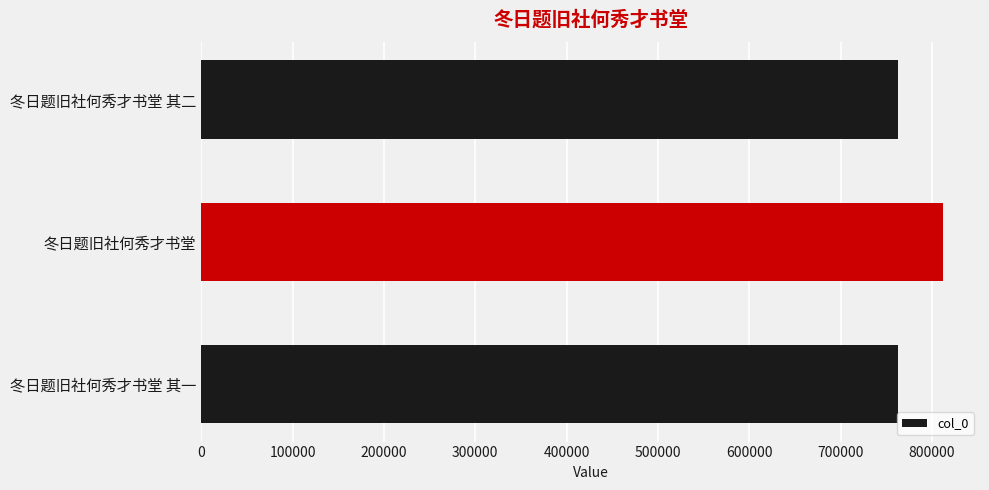

What is the sum of the values at 冬日题旧社何秀才书堂 其二 and 冬日题旧社何秀才书堂 其一?

1524927